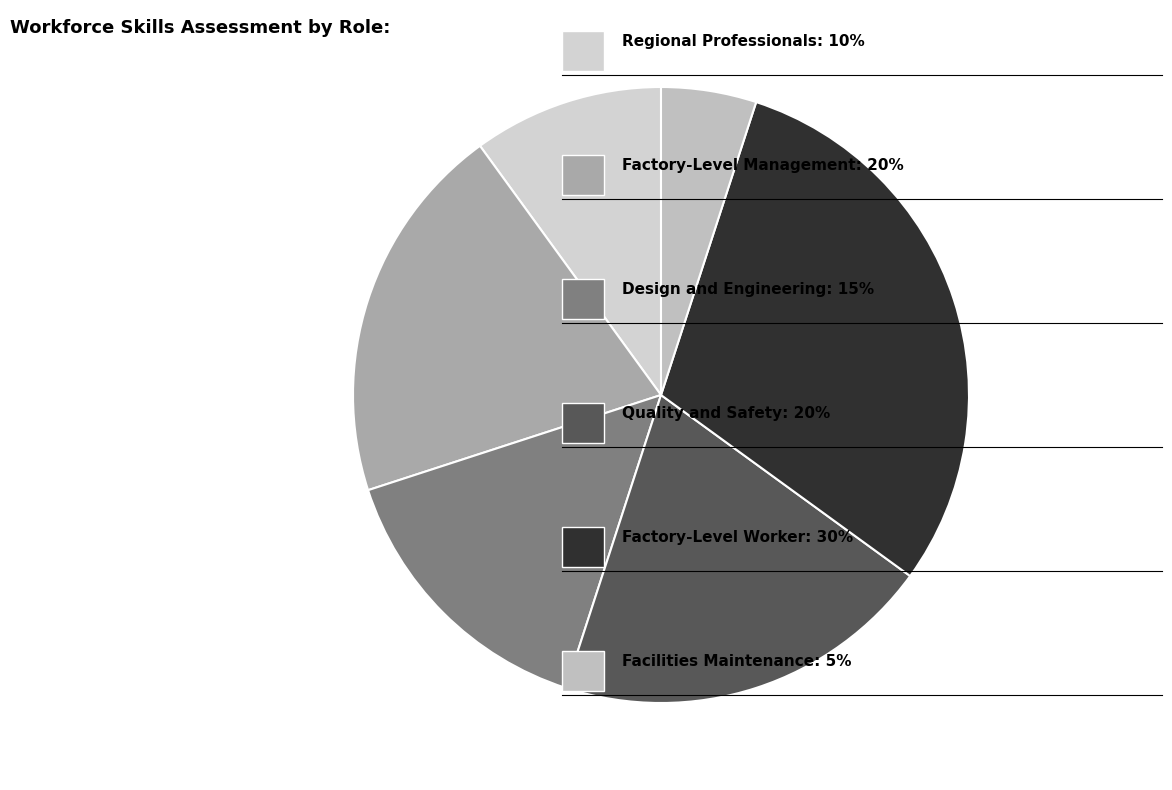

How many segments does this pie chart have?

6